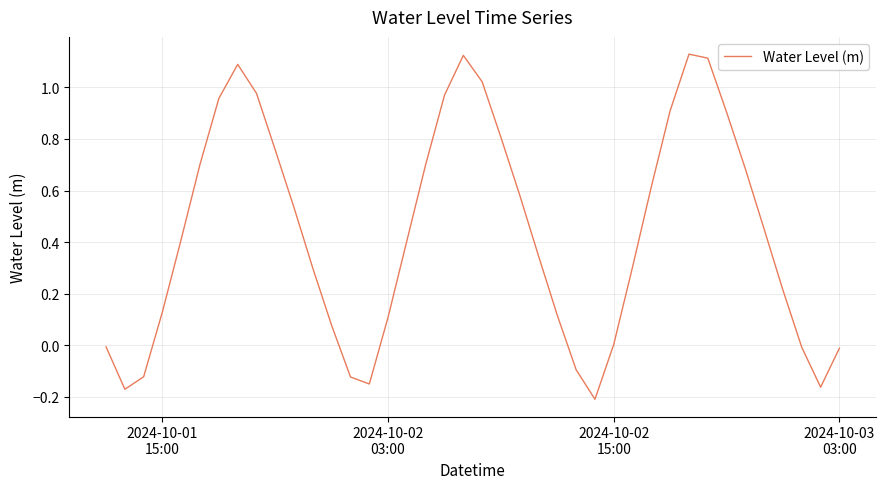

What is the difference between the maximum and minimum values?

1.3